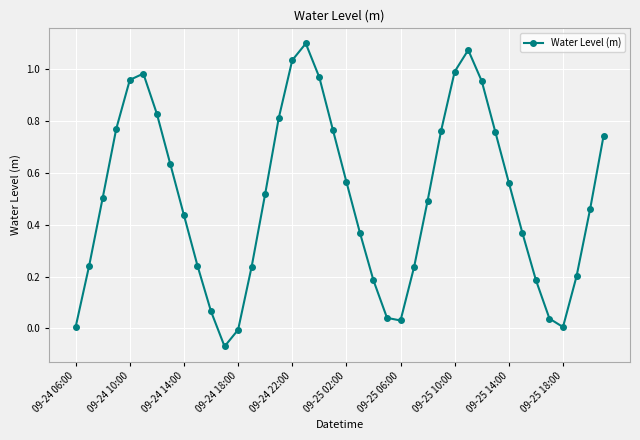

True or false: the data has more than 2 interior local peaks.

True